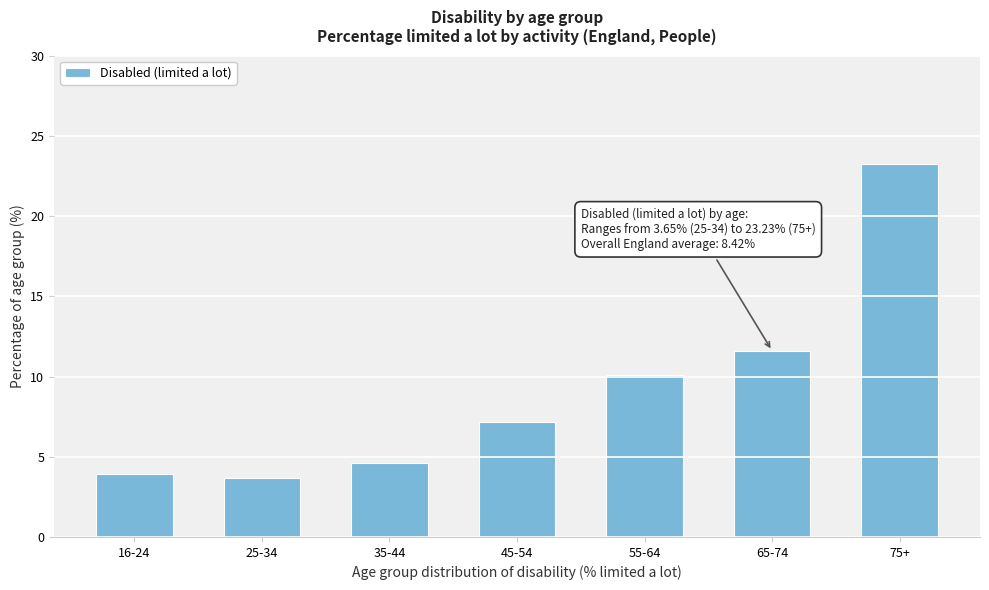

What is the label of the 1st bar from the right?

75+